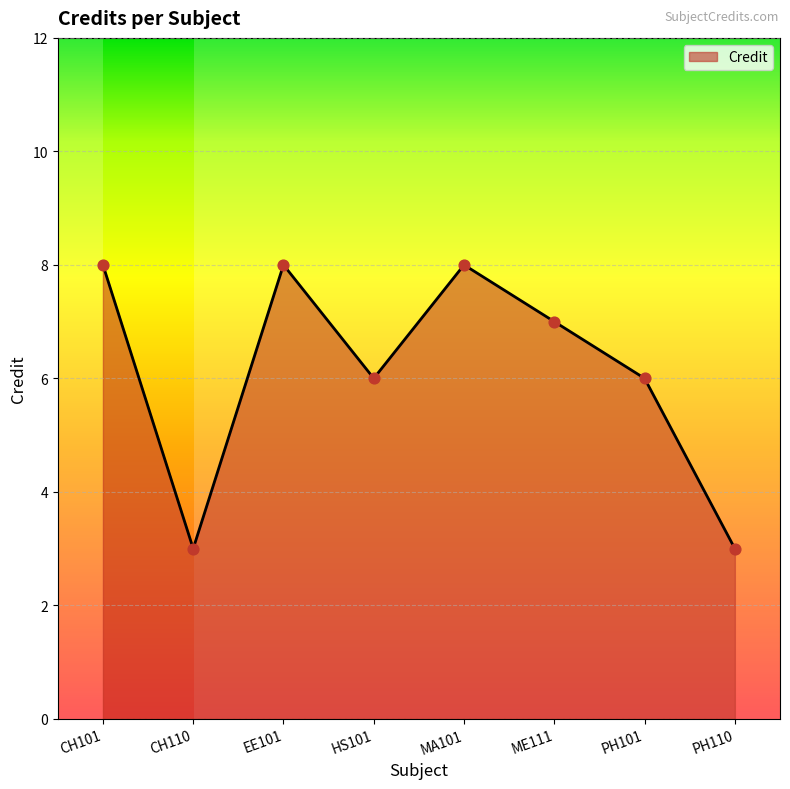

What is the change in value from MA101 to PH110?

-5